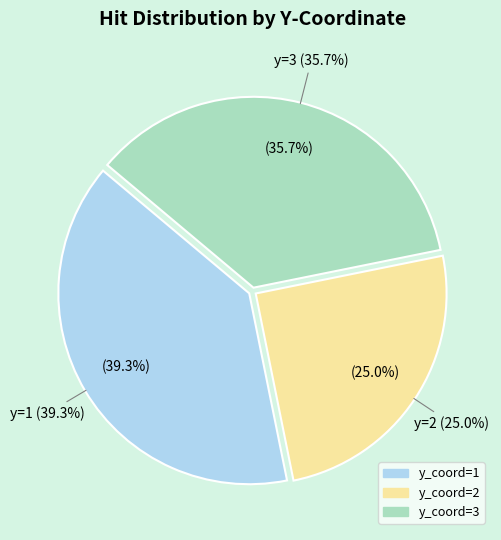

To the nearest percent, what portion does 3 represent?

36%